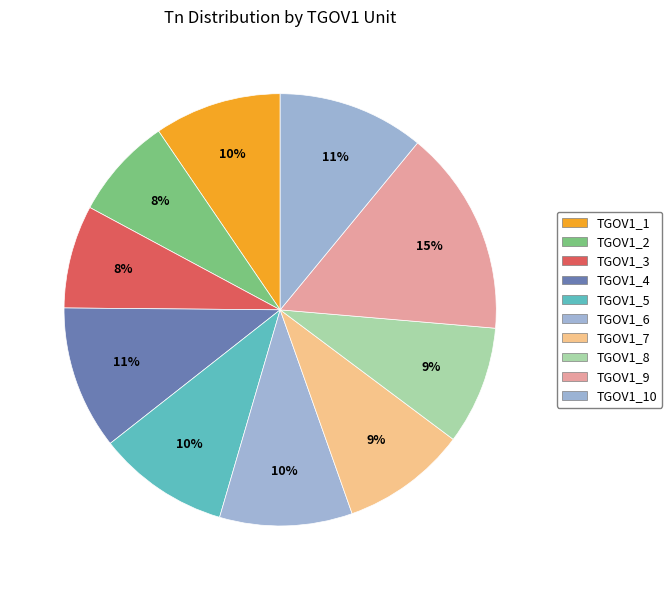

Does TGOV1_3 represent more than half of the total?

No